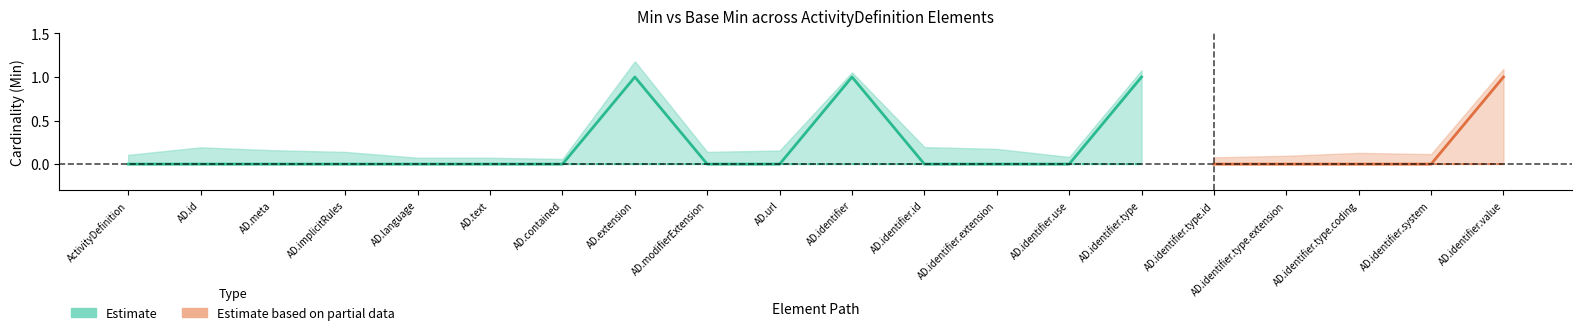

What is the difference between the maximum and second lowest values in the Min series?

1